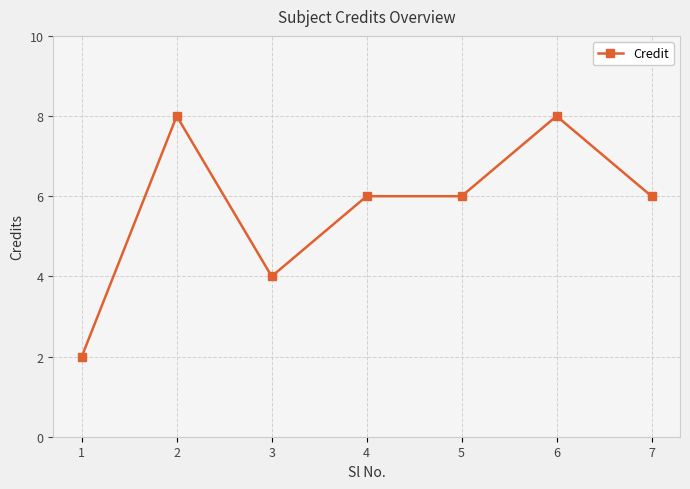

The value at 3 is 6. True or false?

False